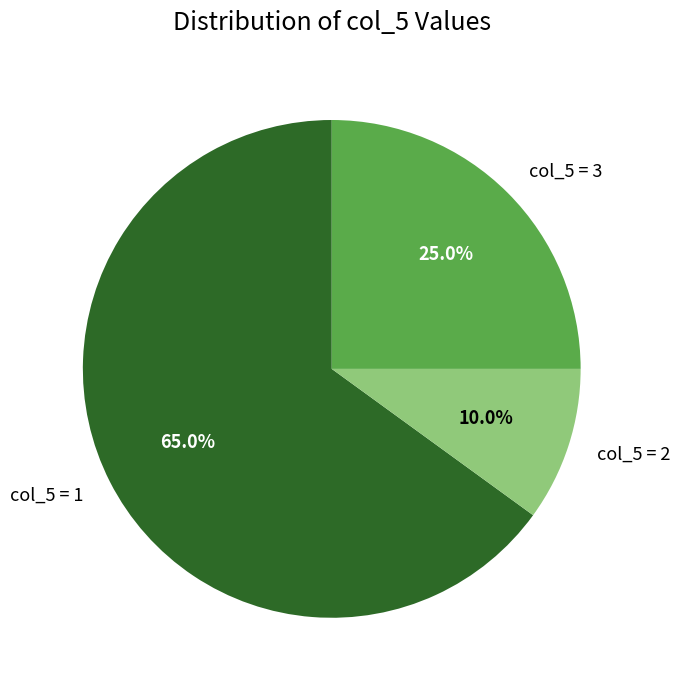

Is the sum of col_5 = 1 and col_5 = 3 greater than half?

Yes